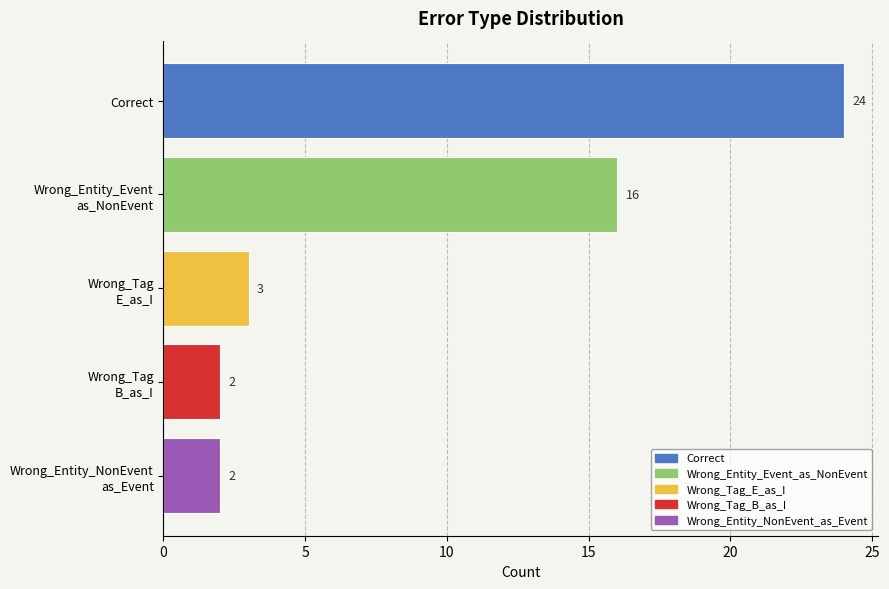

How many data points does each series have?

5